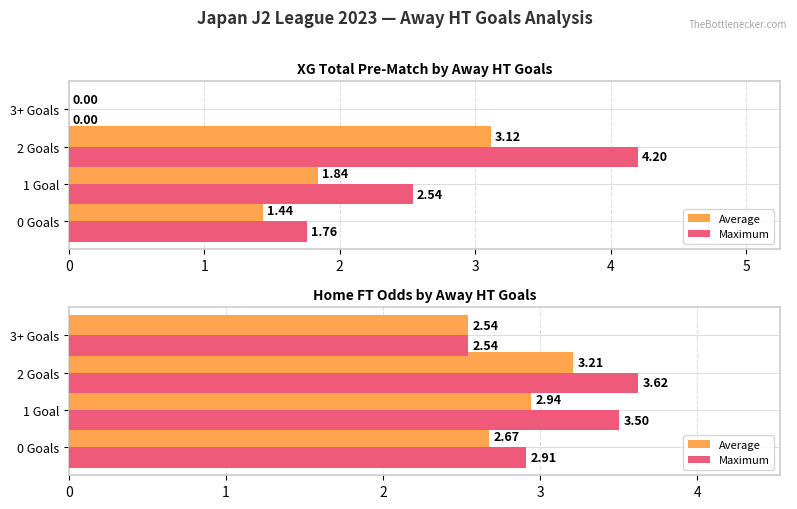

Are the bars horizontal?

Yes